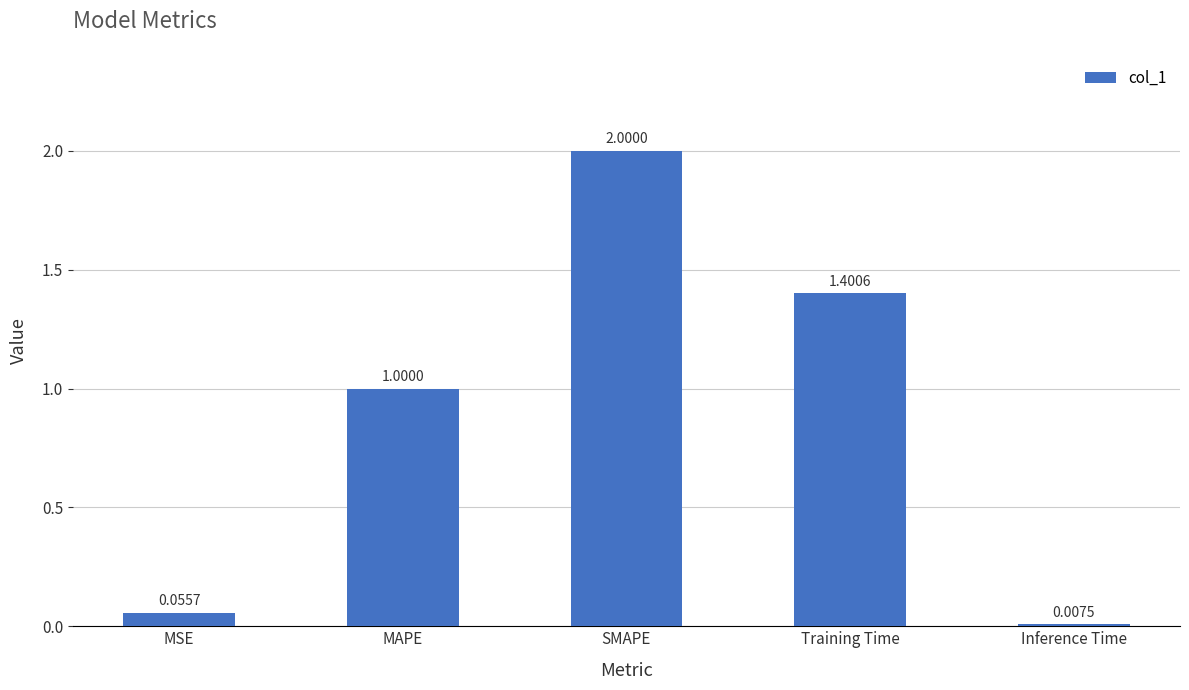

Approximately how many times larger is the value at Training Time compared to SMAPE?

0.7